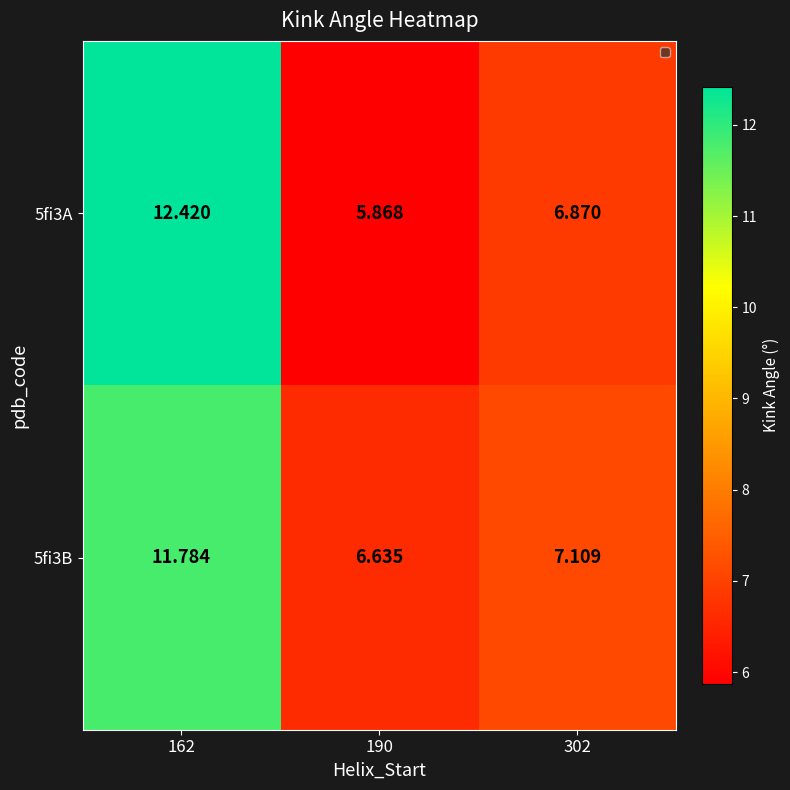

Between 302 and 190, which is larger?

302